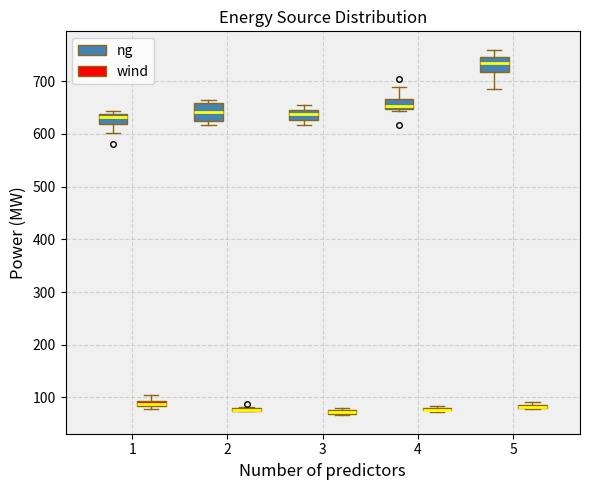

Where is the upper edge of the box for 3 (ng) on the y-axis? The values are not printed on the chart, so give them approximately, as read against the axis.

640